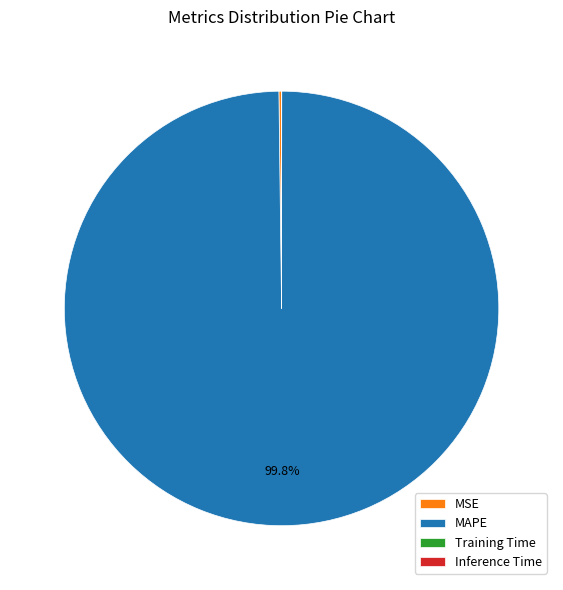

How much of the chart is everything except MAPE?

0.2%